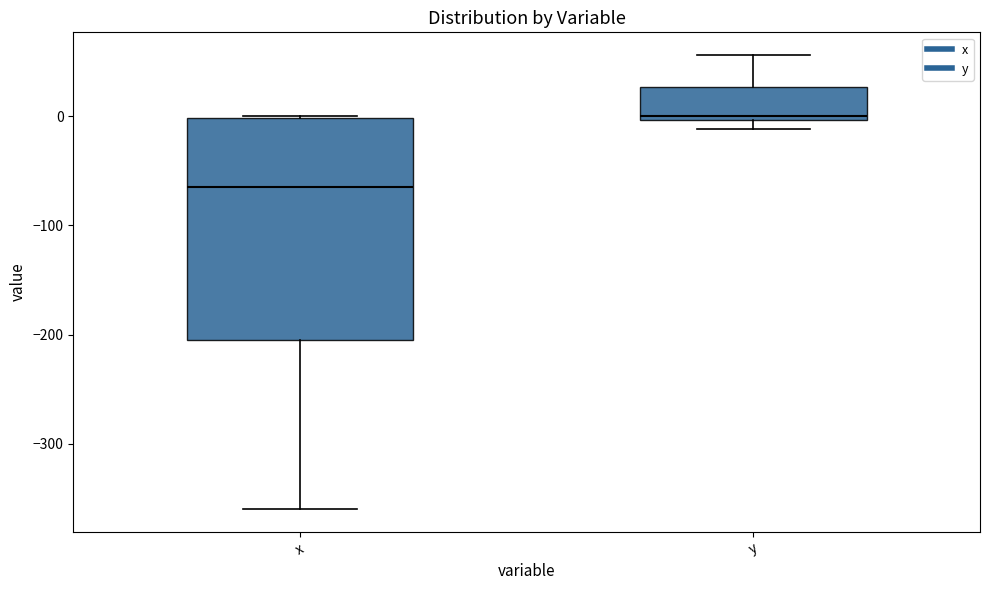

Where does the lower whisker of the box for x end on the y-axis? The values are not printed on the chart, so give them approximately, as read against the axis.

-360